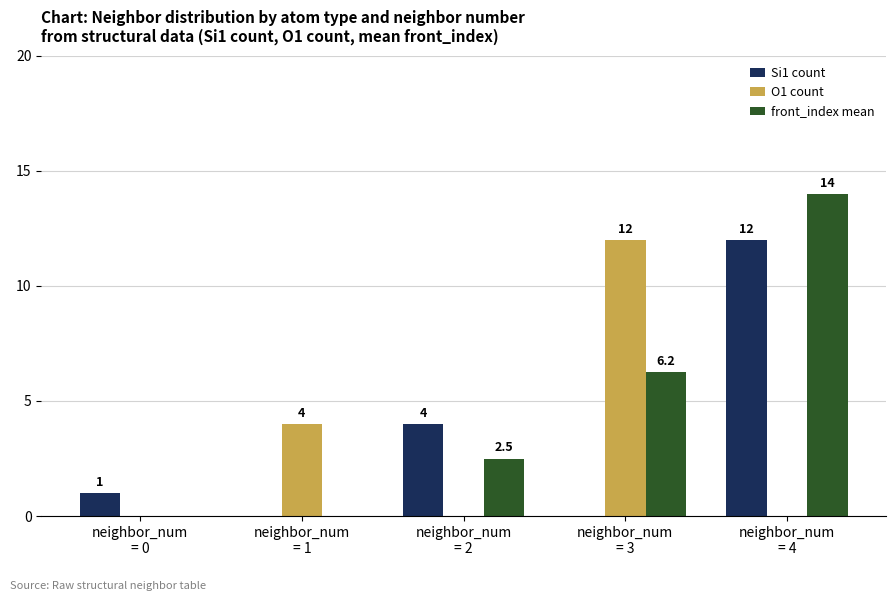

What is the maximum value shown in the chart?

14.0